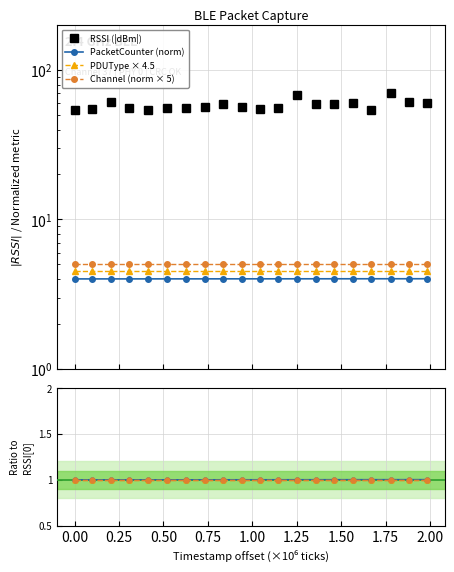

How many data points does each series have?

20